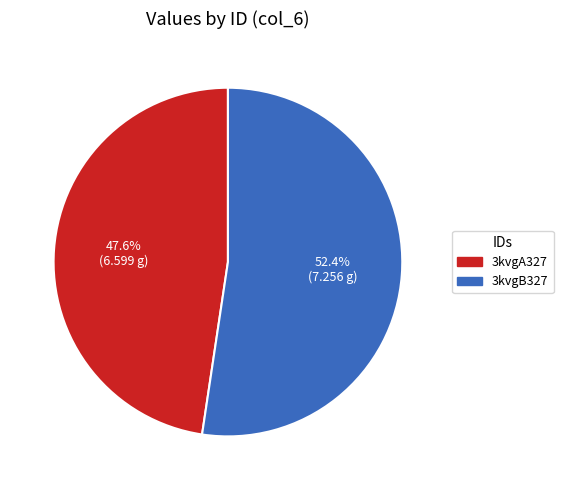

What percentage is the 3kvgB327 slice, to the nearest percent?

52%